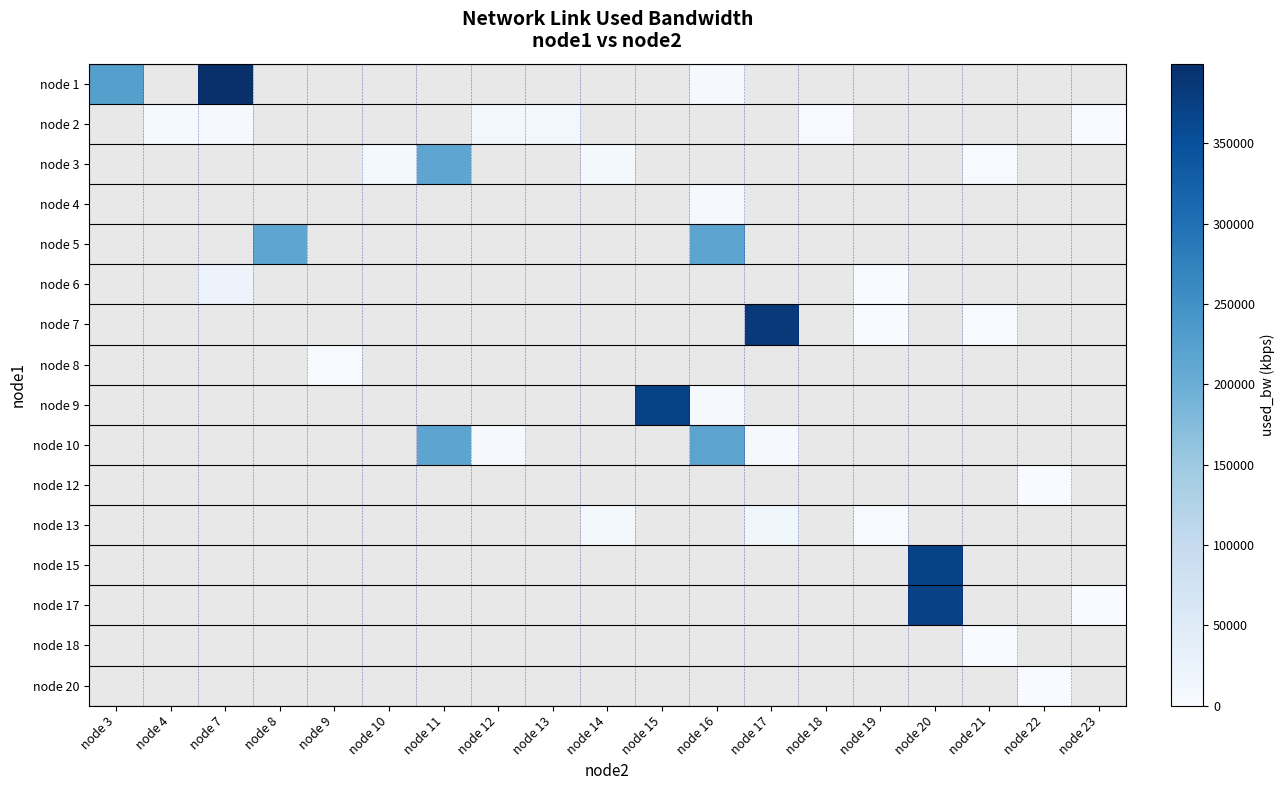

How many positive values does the node 18 series have?

1